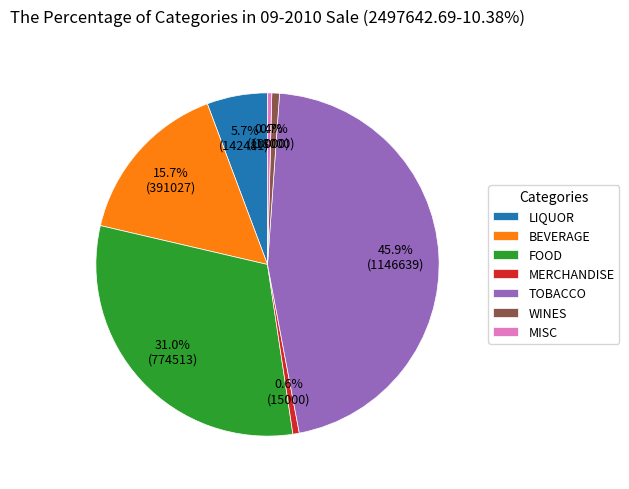

Do FOOD and LIQUOR together represent more than half of the pie?

No